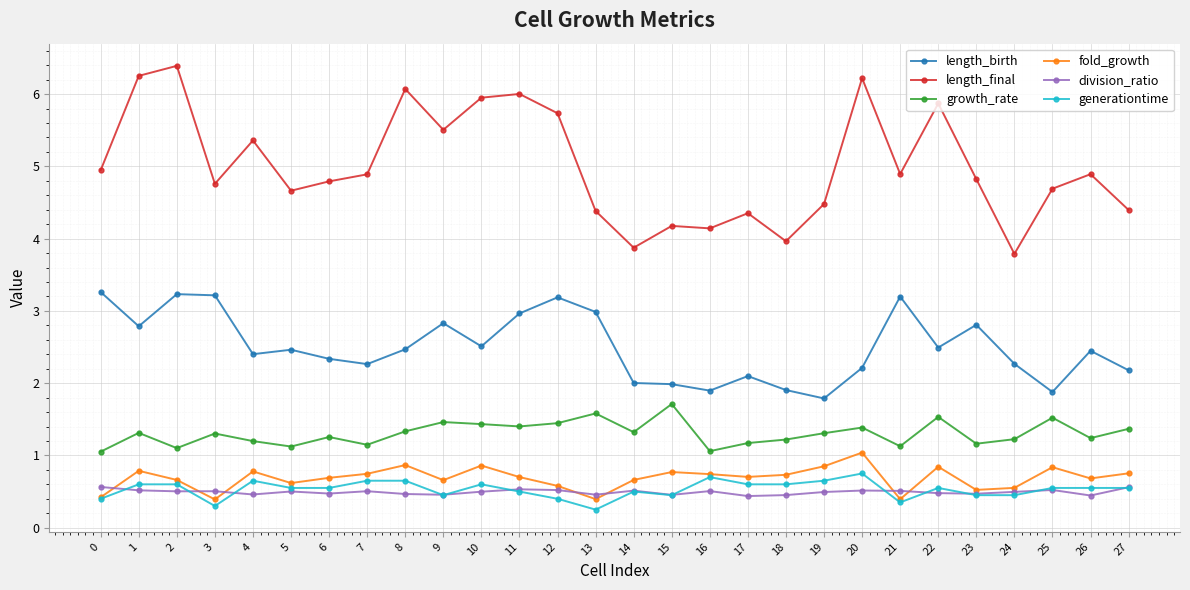

What is the greatest value displayed?

6.4